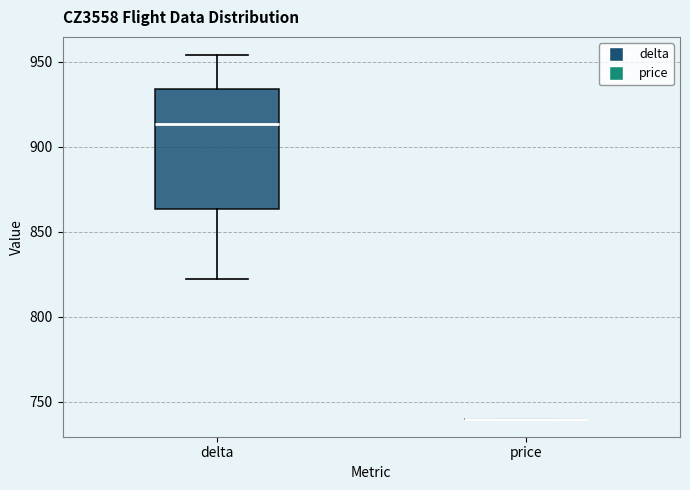

Reading left to right, read every box against the y-axis: the position of its median line, the range the box covers, and the ends of its whiskers. The values are not printed on the chart, so give them approximately, as read against the axis.

delta: median 915, box 865 to 935, whiskers 820 to 955
price: box collapsed to a line at 740, whiskers 740 to 740